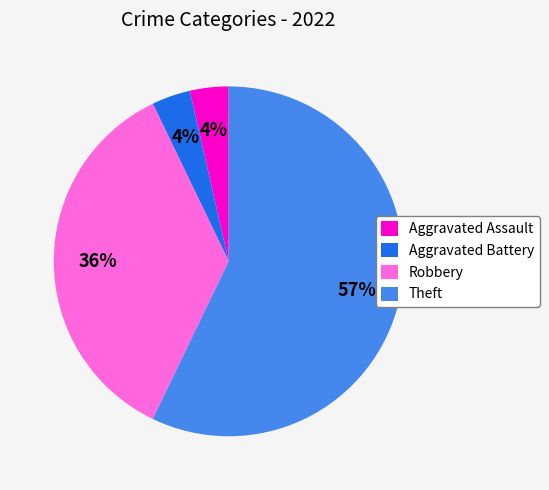

To the nearest percent, what portion does Robbery represent?

36%